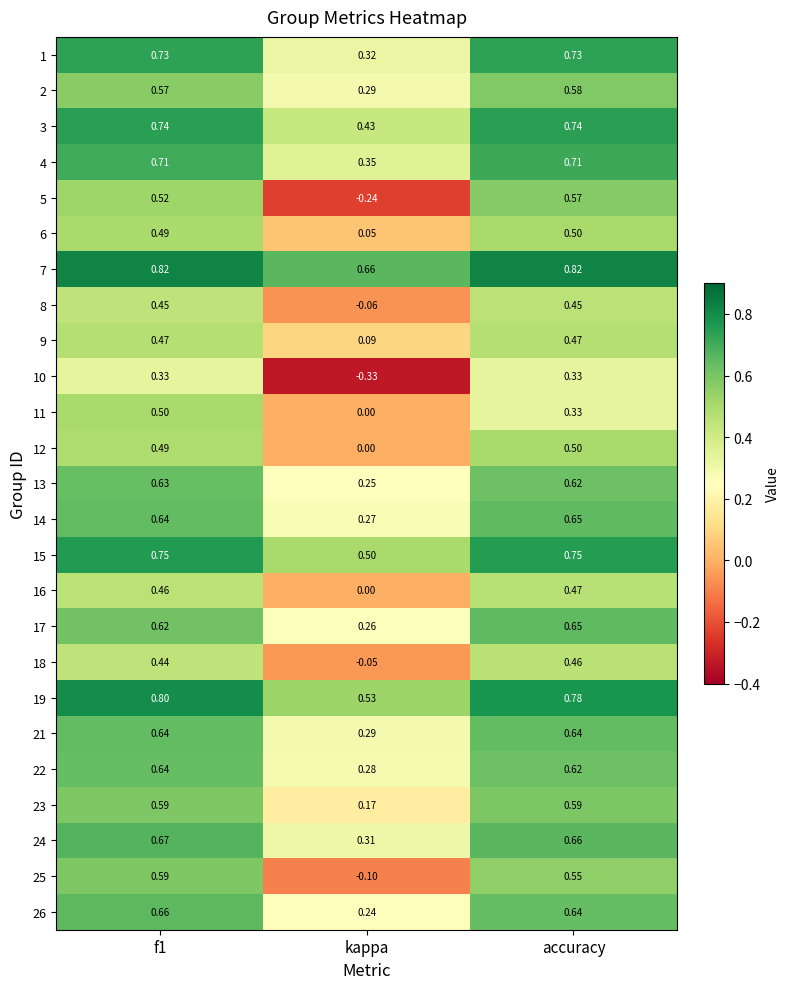

Which series has the largest range (max minus min)?

5